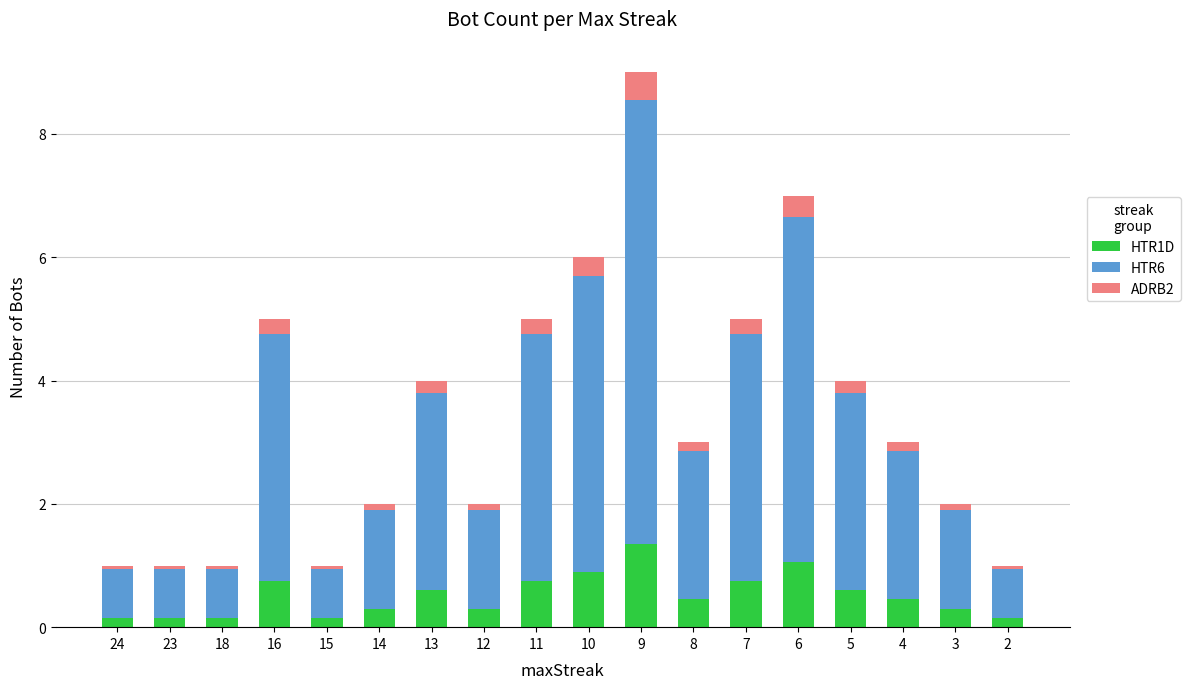

What is the difference between the second highest and minimum values in the HTR1D series?

0.9